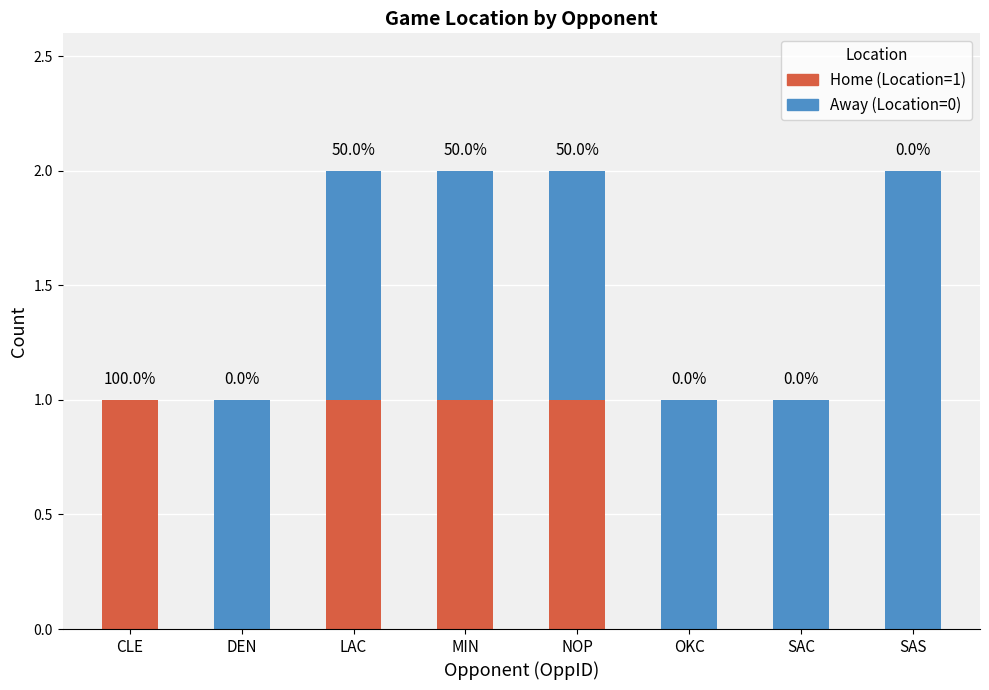

Count the number of data series in this chart.

2